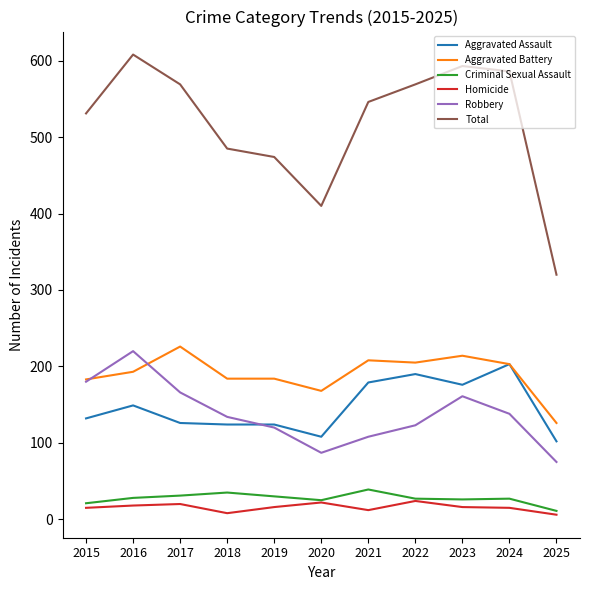

Which category has the highest value across all series?

2016